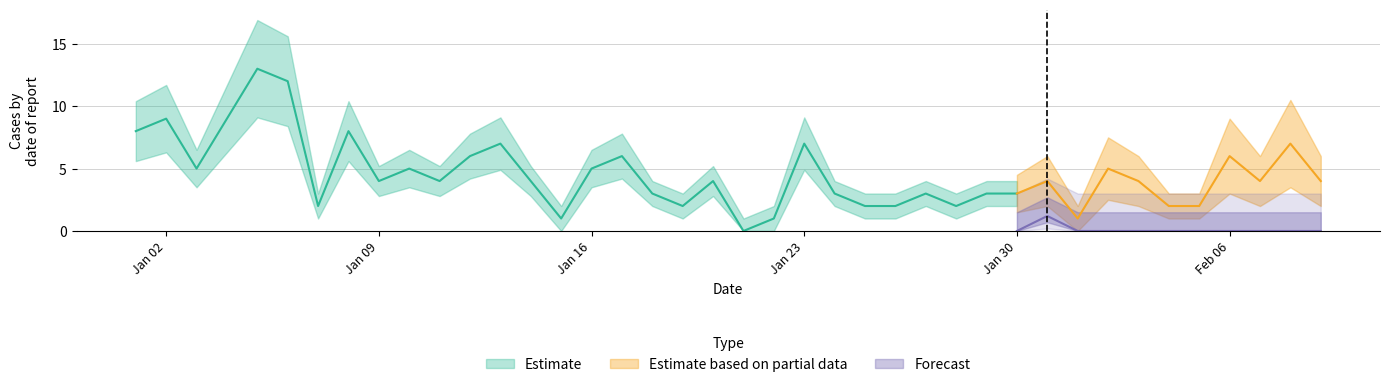

What is the difference between the Estimate values at 2023-01-26 and 2023-01-20?

2